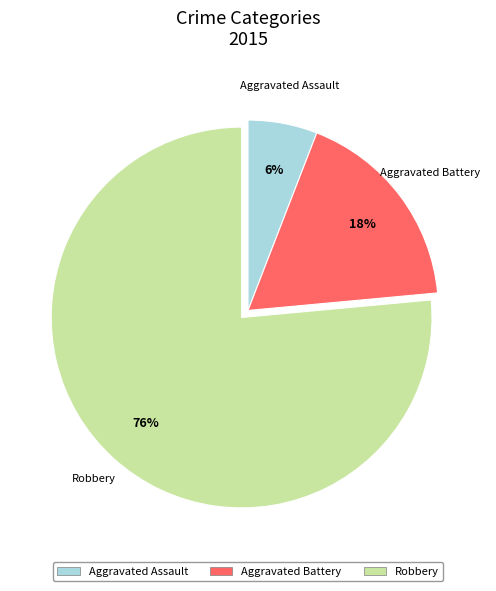

How many slices are in this pie chart?

3